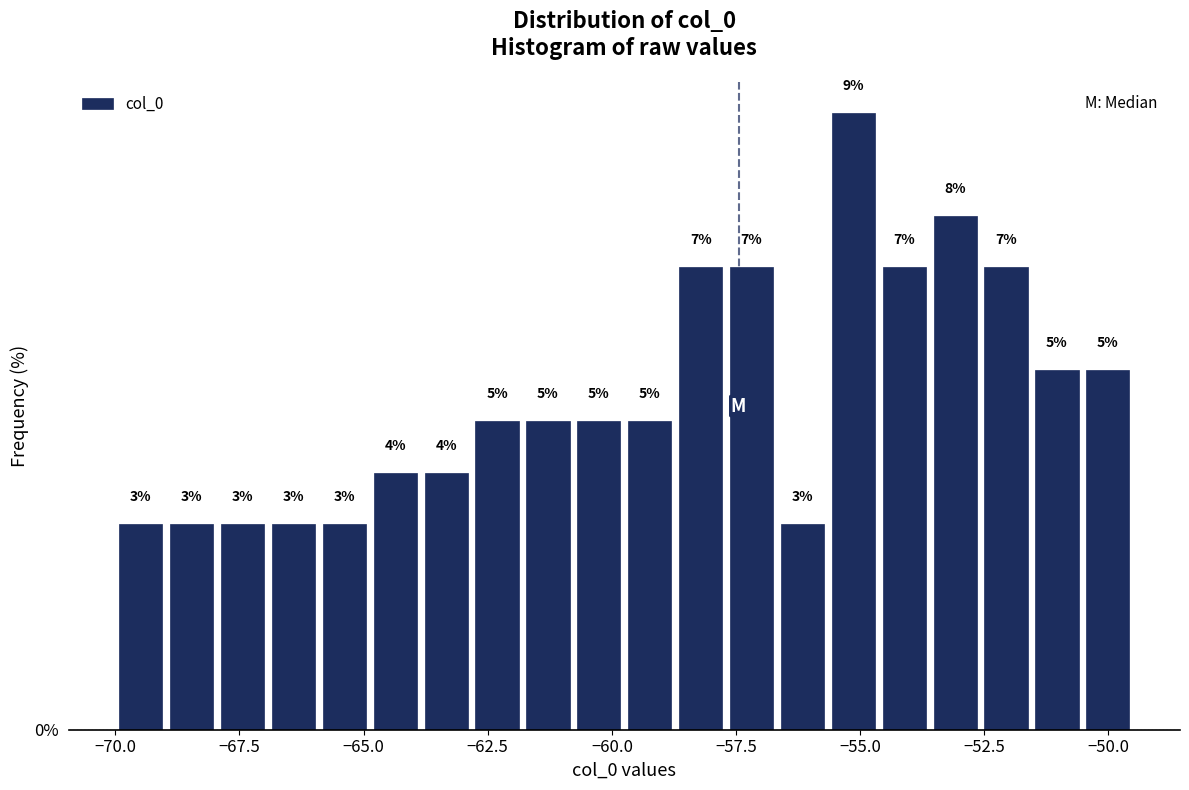

Read against the x-axis, roughly where is the centre of the tallest bar?

-55.0